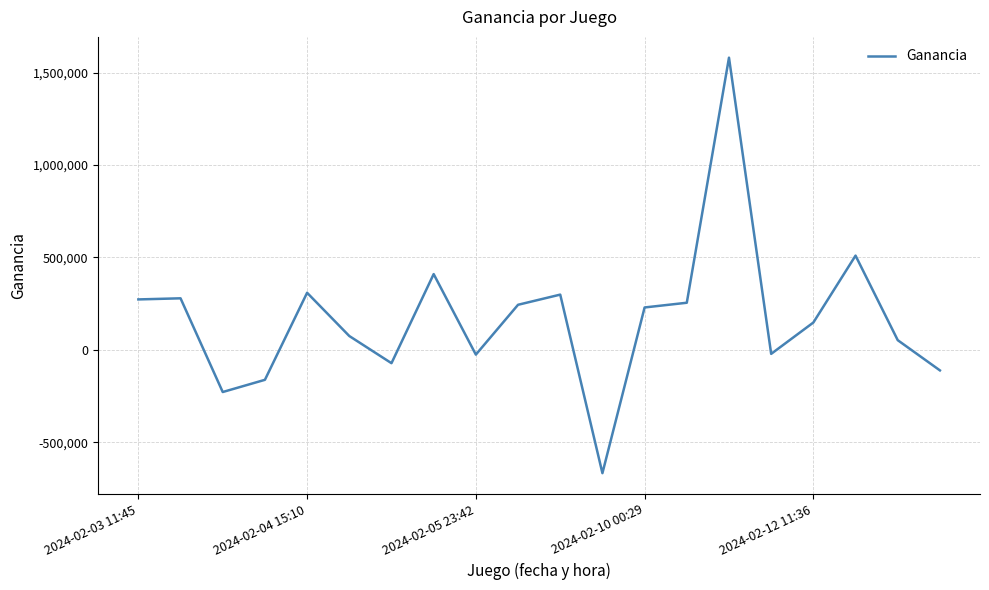

What is the difference between the maximum and minimum values?

2248000